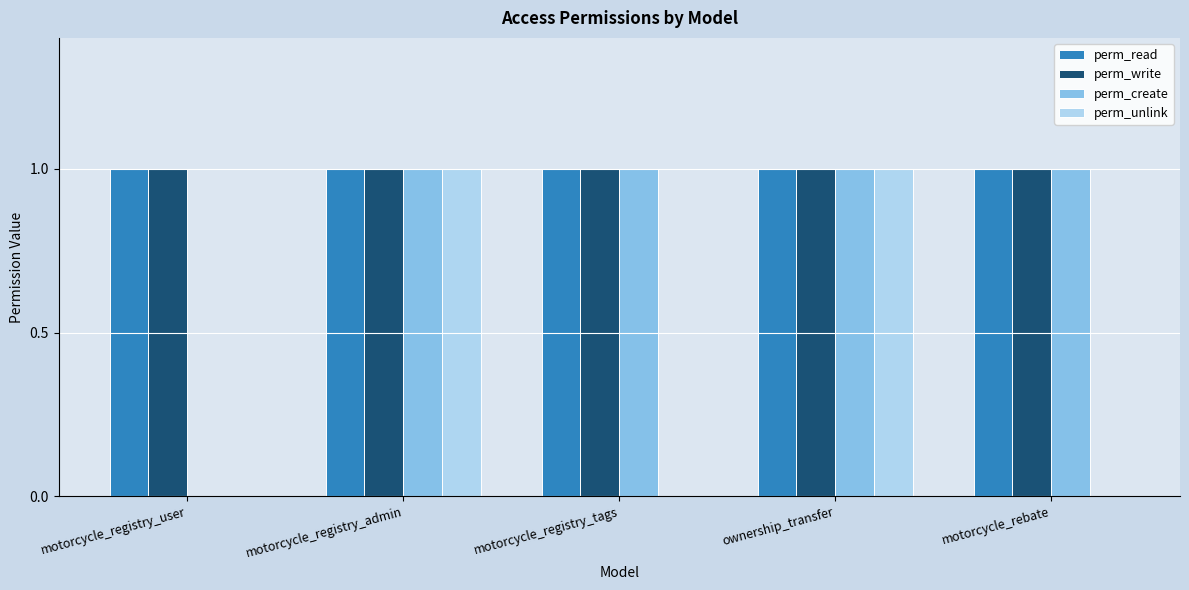

What is the total value across all series at motorcycle_registry_tags?

3